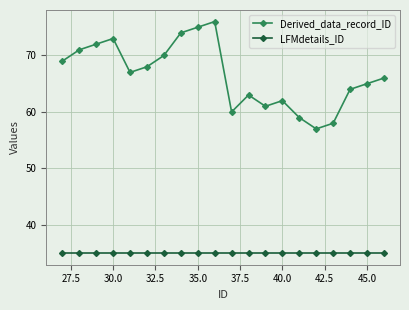

Rank the series by their average value, from lowest to highest.

LFMdetails_ID, Derived_data_record_ID